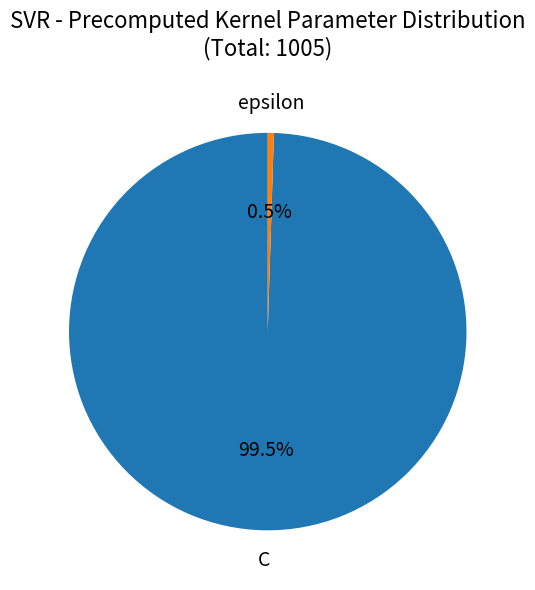

Which category accounts for the majority?

C